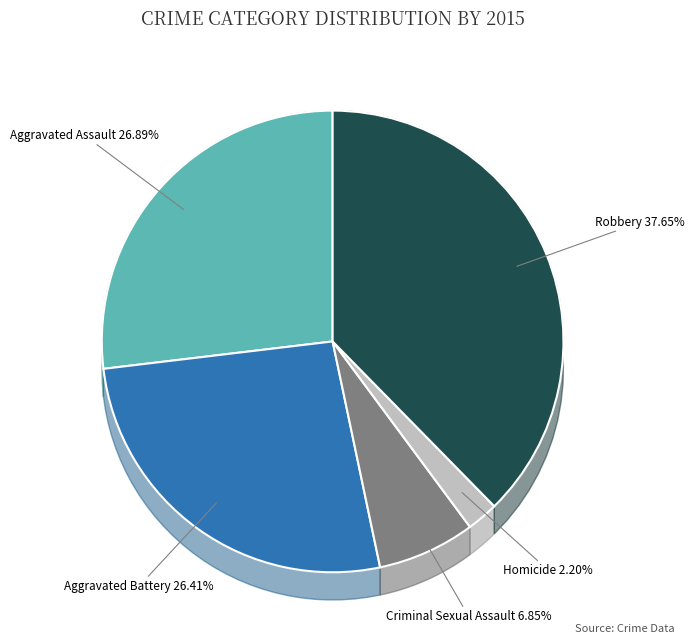

What is the total percentage of Robbery and Aggravated Battery?

64.1%